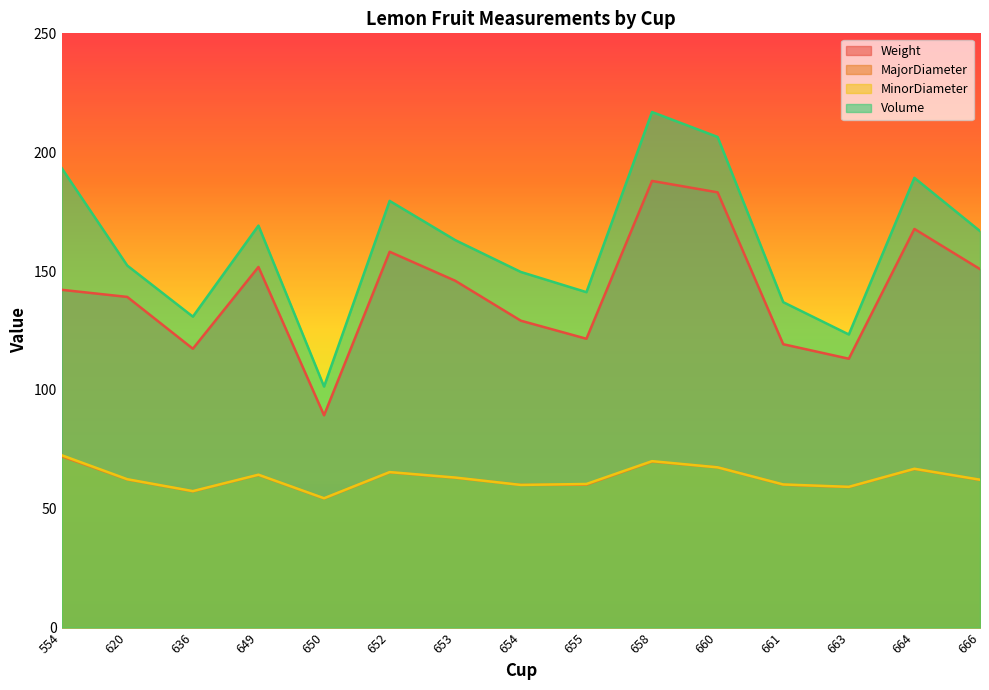

How many interior local valleys does the Weight series have?

4